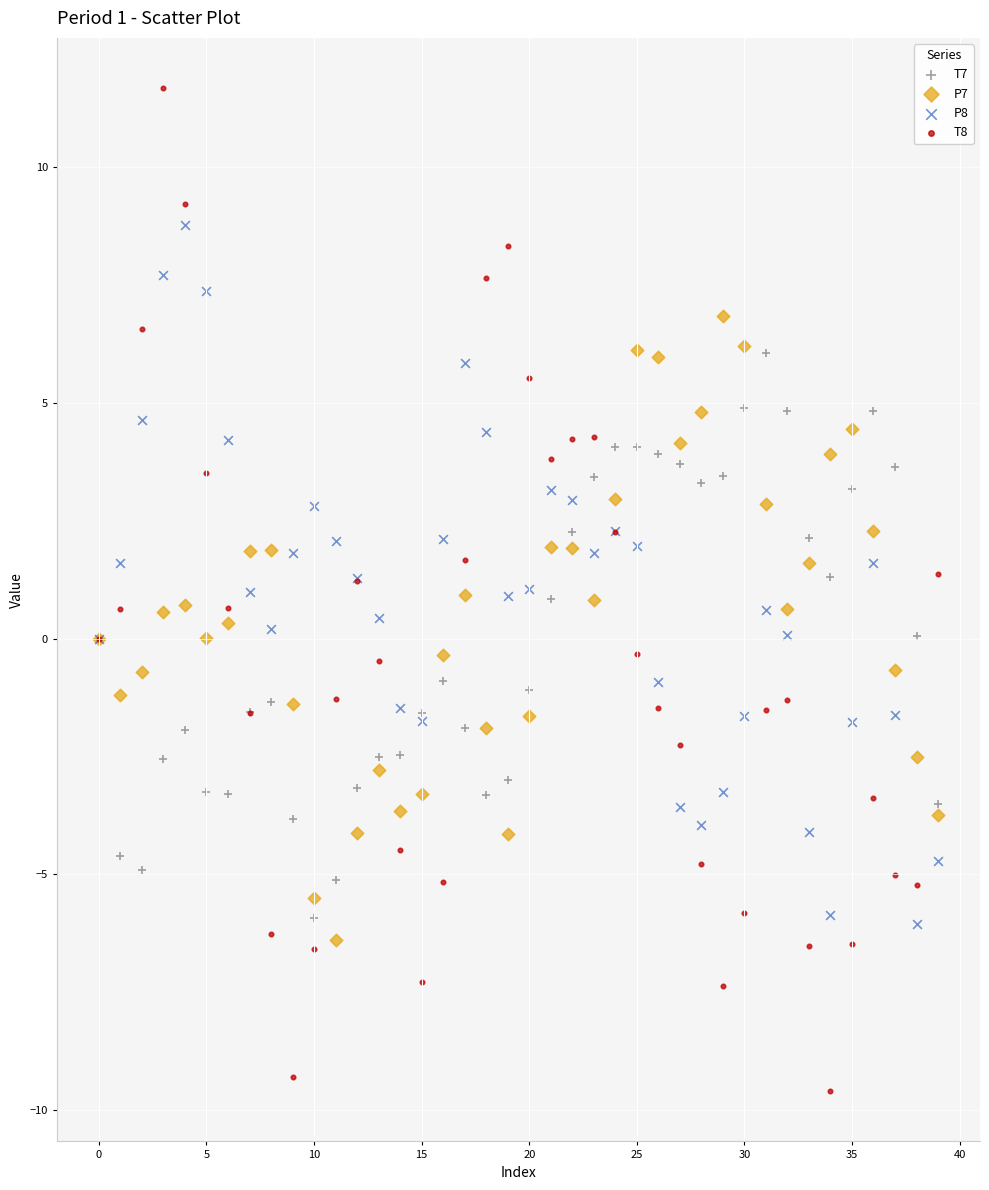

Which series contains the lowest Y value?

T8